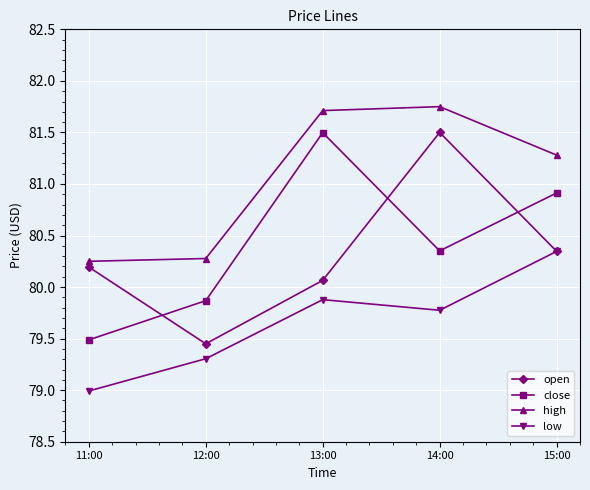

Between 11:00 and 12:00, which series saw the biggest shift?

open